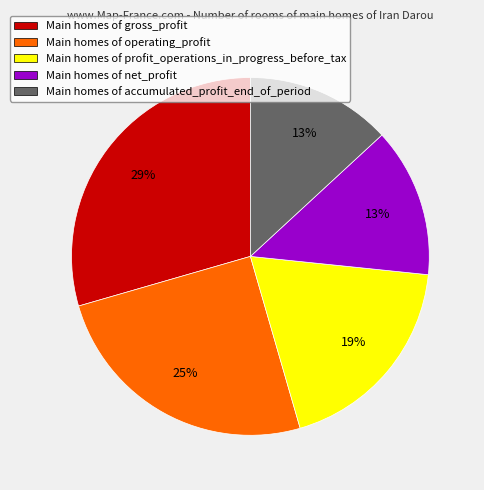

Is Main homes of net_profit the majority of the pie?

No